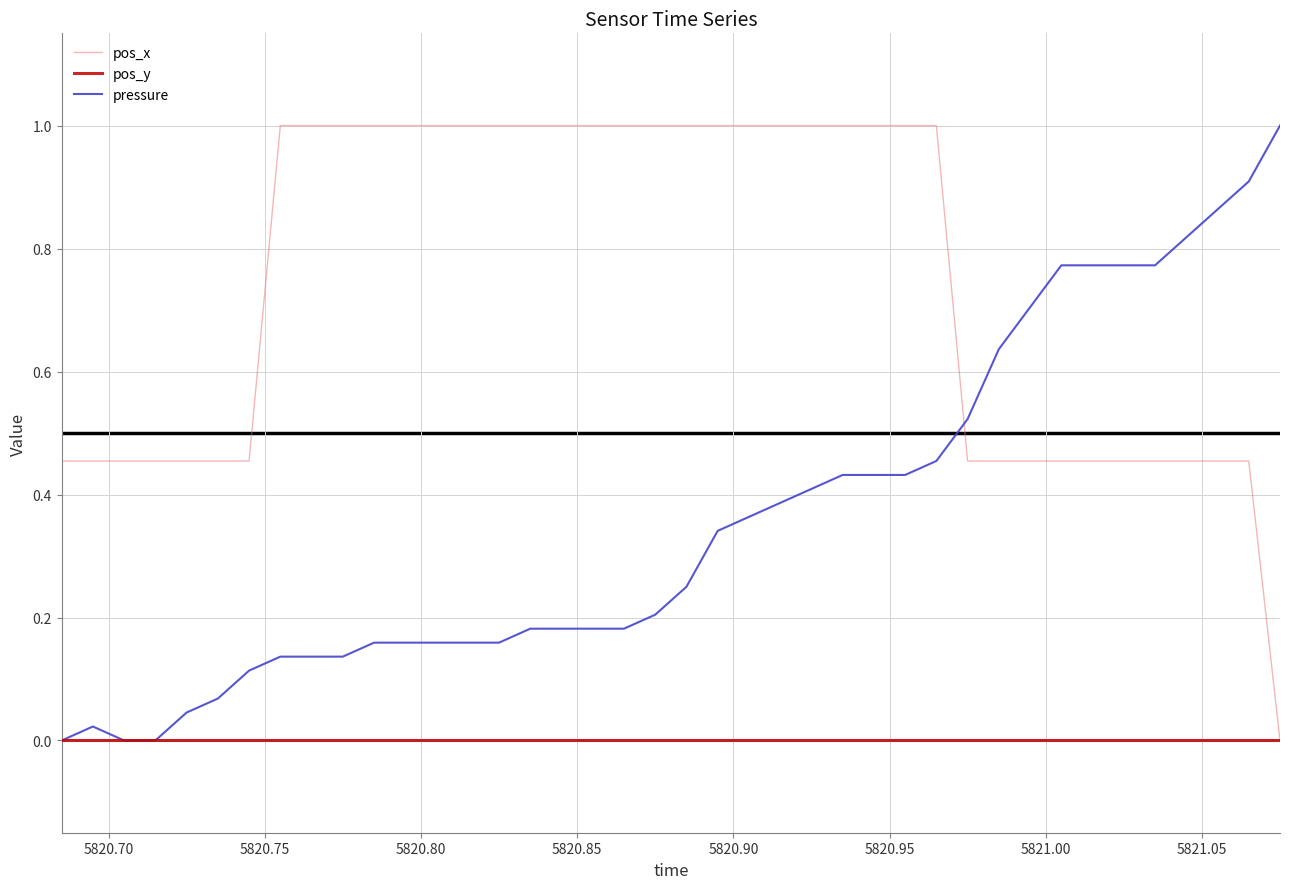

True or false: pos_x and pressure intersect in this chart.

True